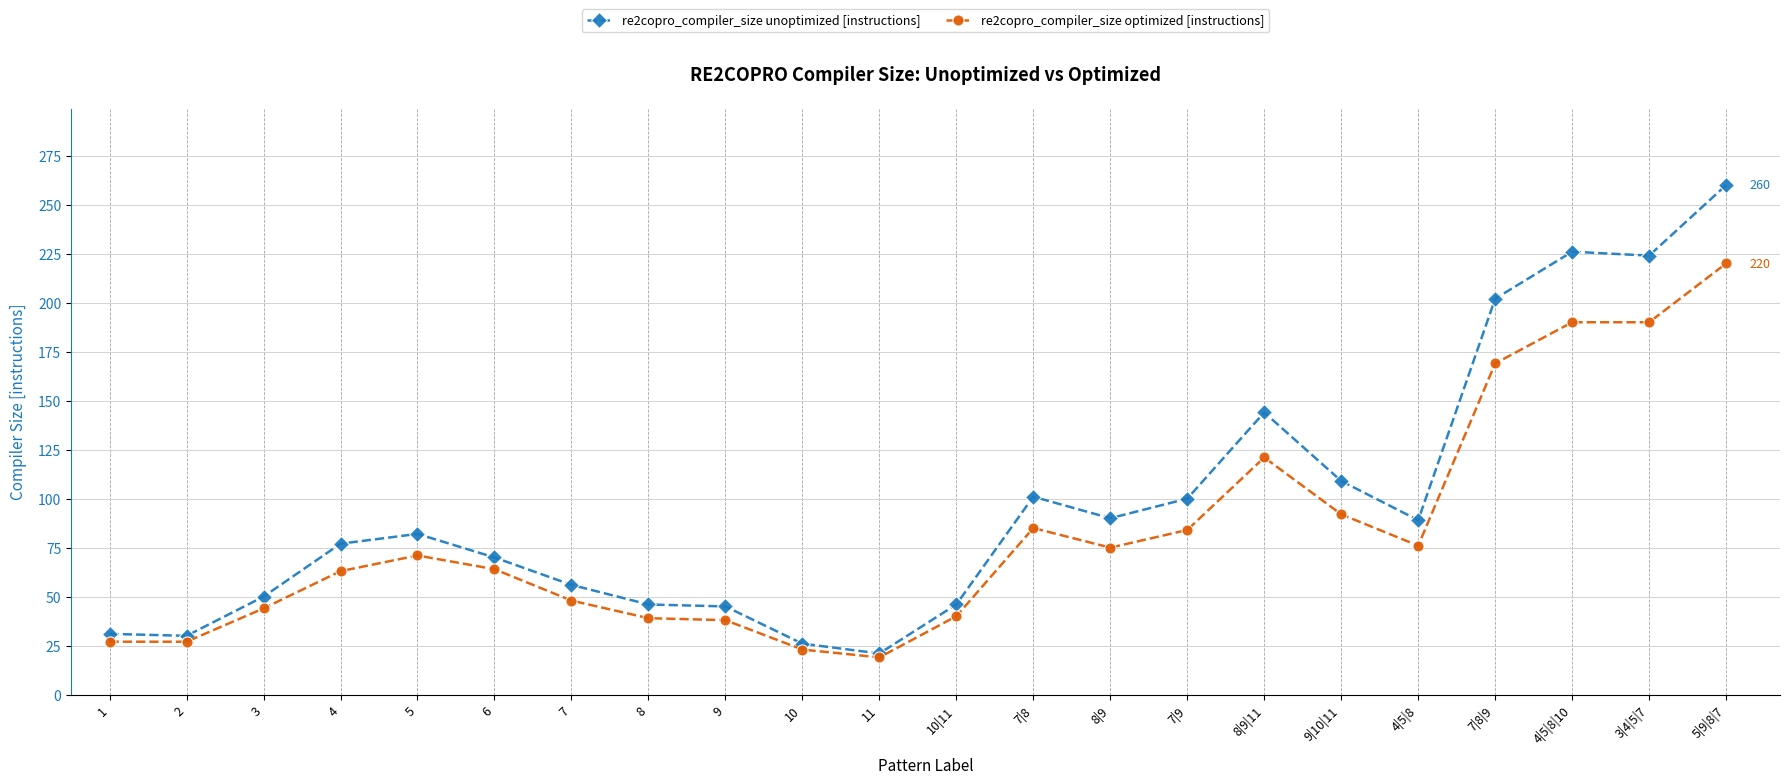

Rank the series by their average value, from highest to lowest.

re2copro_compiler_size unoptimized [instructions], re2copro_compiler_size optimized [instructions]